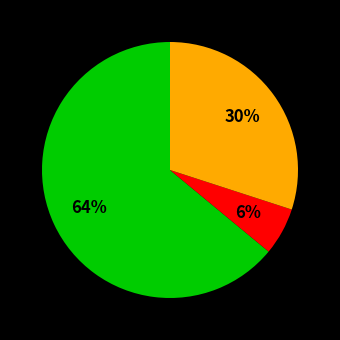

To the nearest percent, what is the difference between the largest and smallest slice percentages?

58%